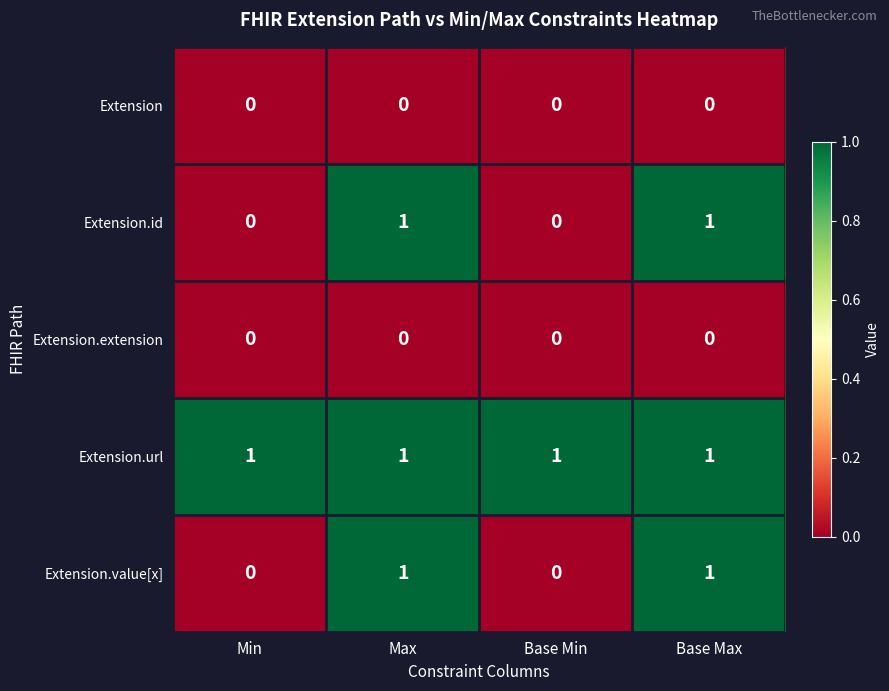

Which series has the largest total across all categories?

Extension.url